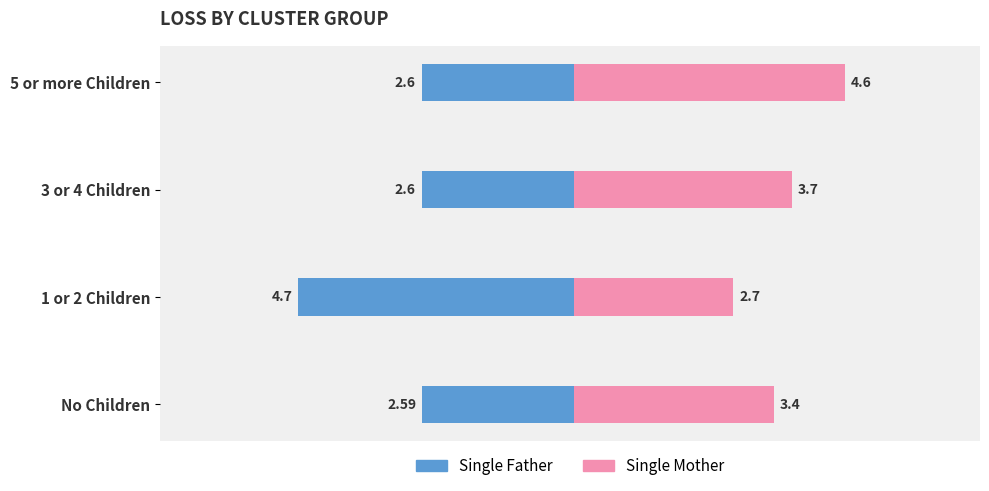

What are all the series names shown in the legend?

Single Father, Single Mother